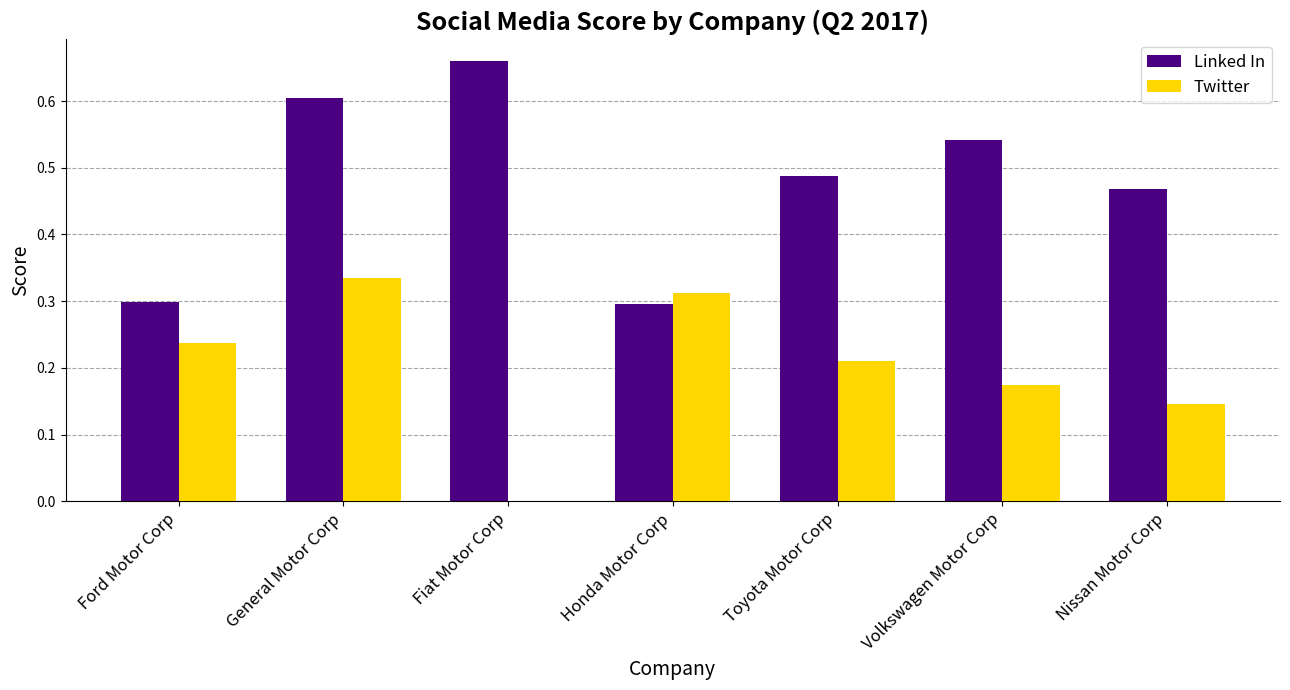

Count the Twitter values in the range 0 to 1.

7